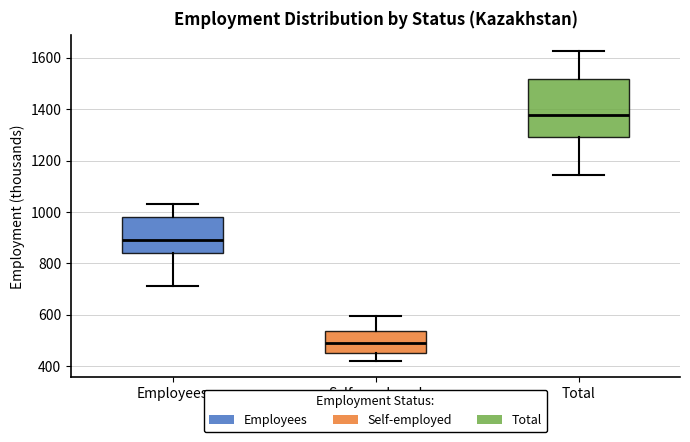

Where does the lower whisker of the box for Self-employed end on the y-axis? The values are not printed on the chart, so give them approximately, as read against the axis.

420